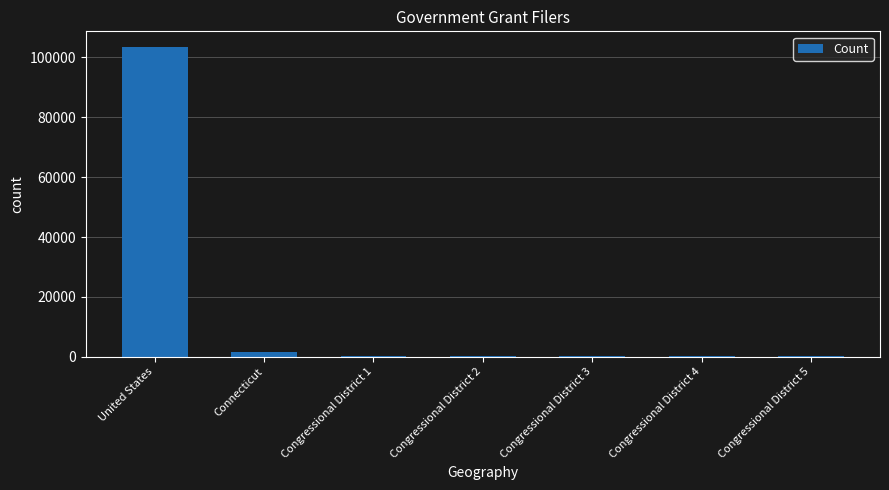

What is the greatest value displayed?

103475